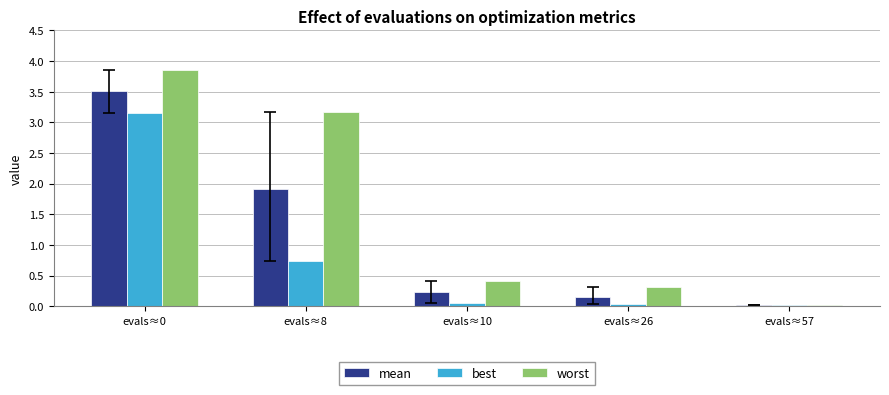

Count the number of categories in the chart.

5